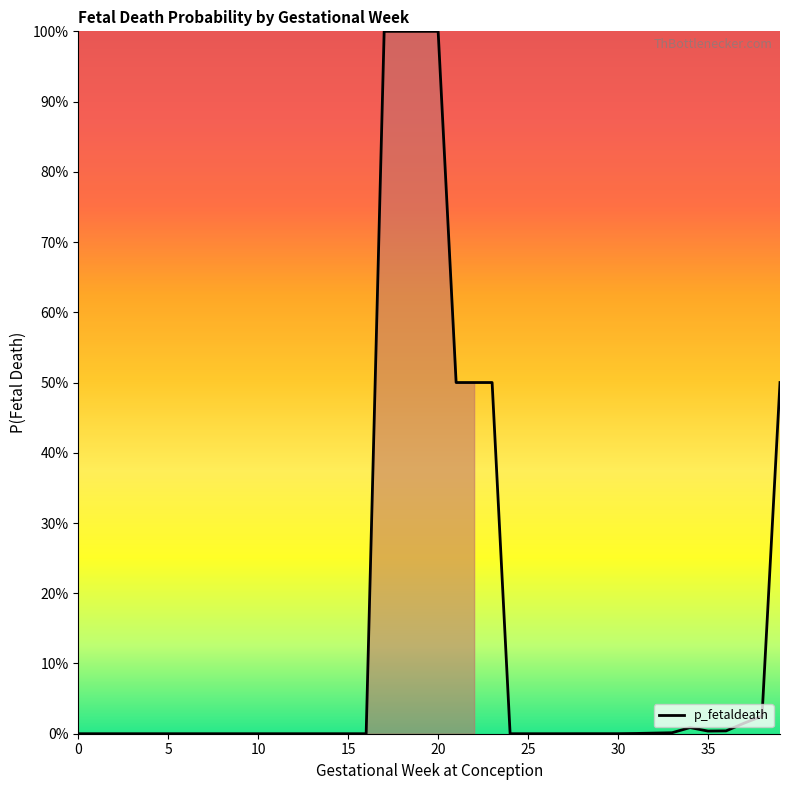

What is the maximum value shown in the chart?

100.0